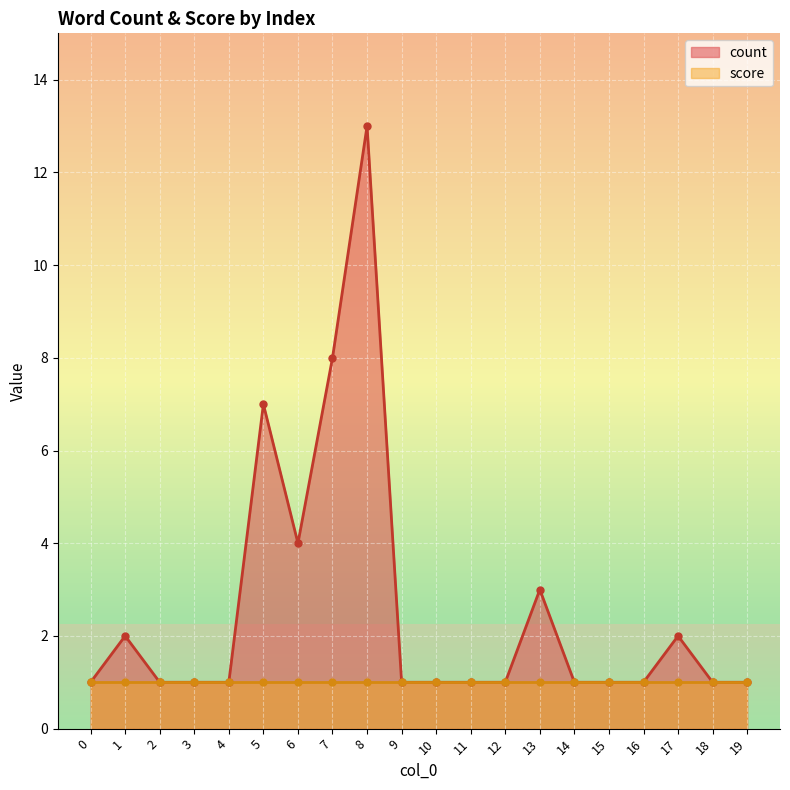

List the labels in order of value, smallest first.

0, 2, 3, 4, 9, 10, 11, 12, 14, 15, 16, 18, 19, 1, 17, 13, 6, 5, 7, 8